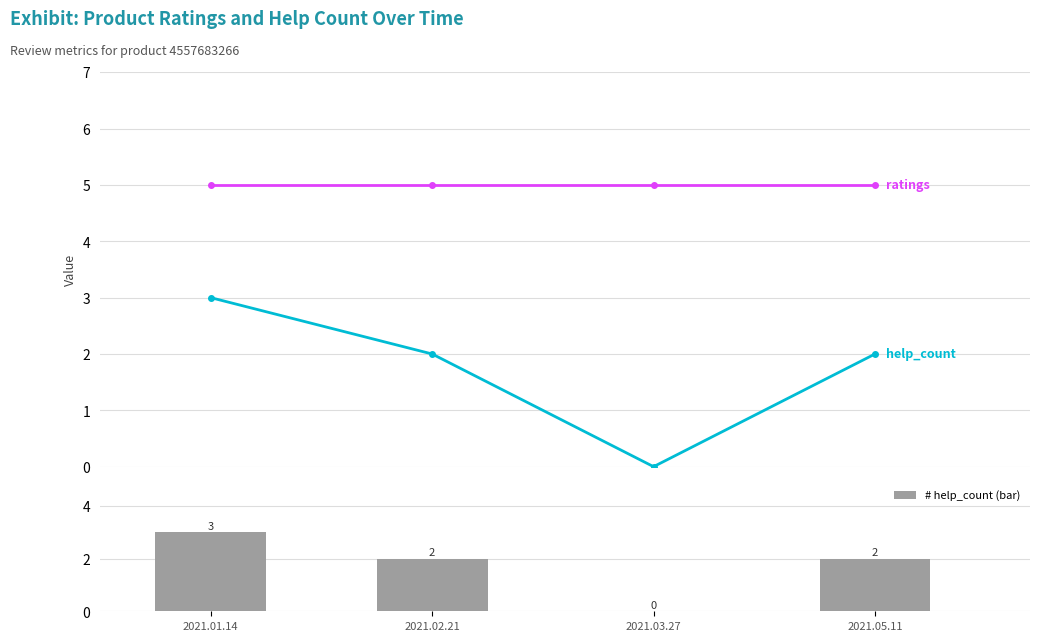

What is the total value across all series at 2021.02.21?

9